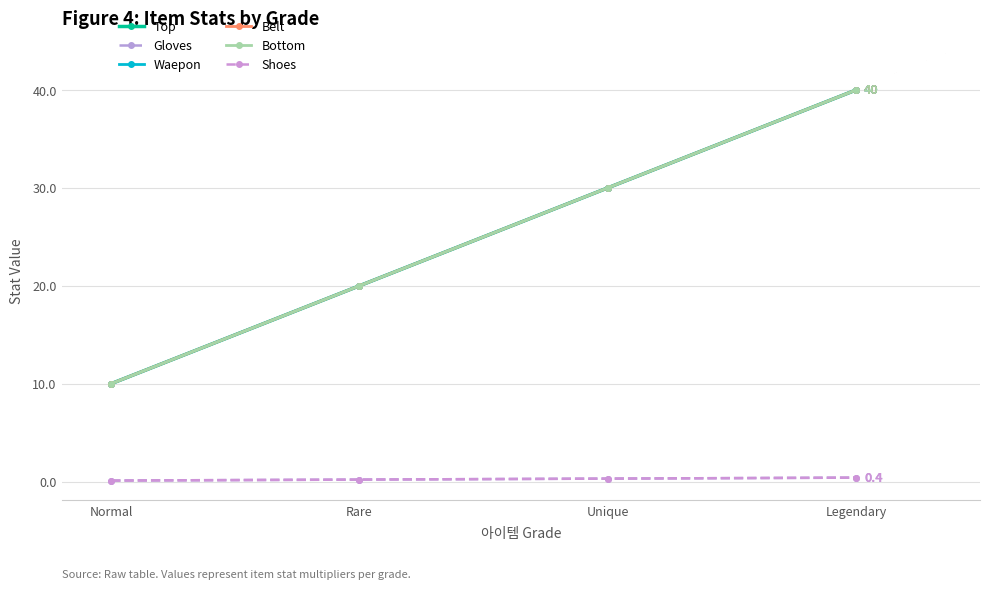

Does the chart have visible grid lines?

Yes